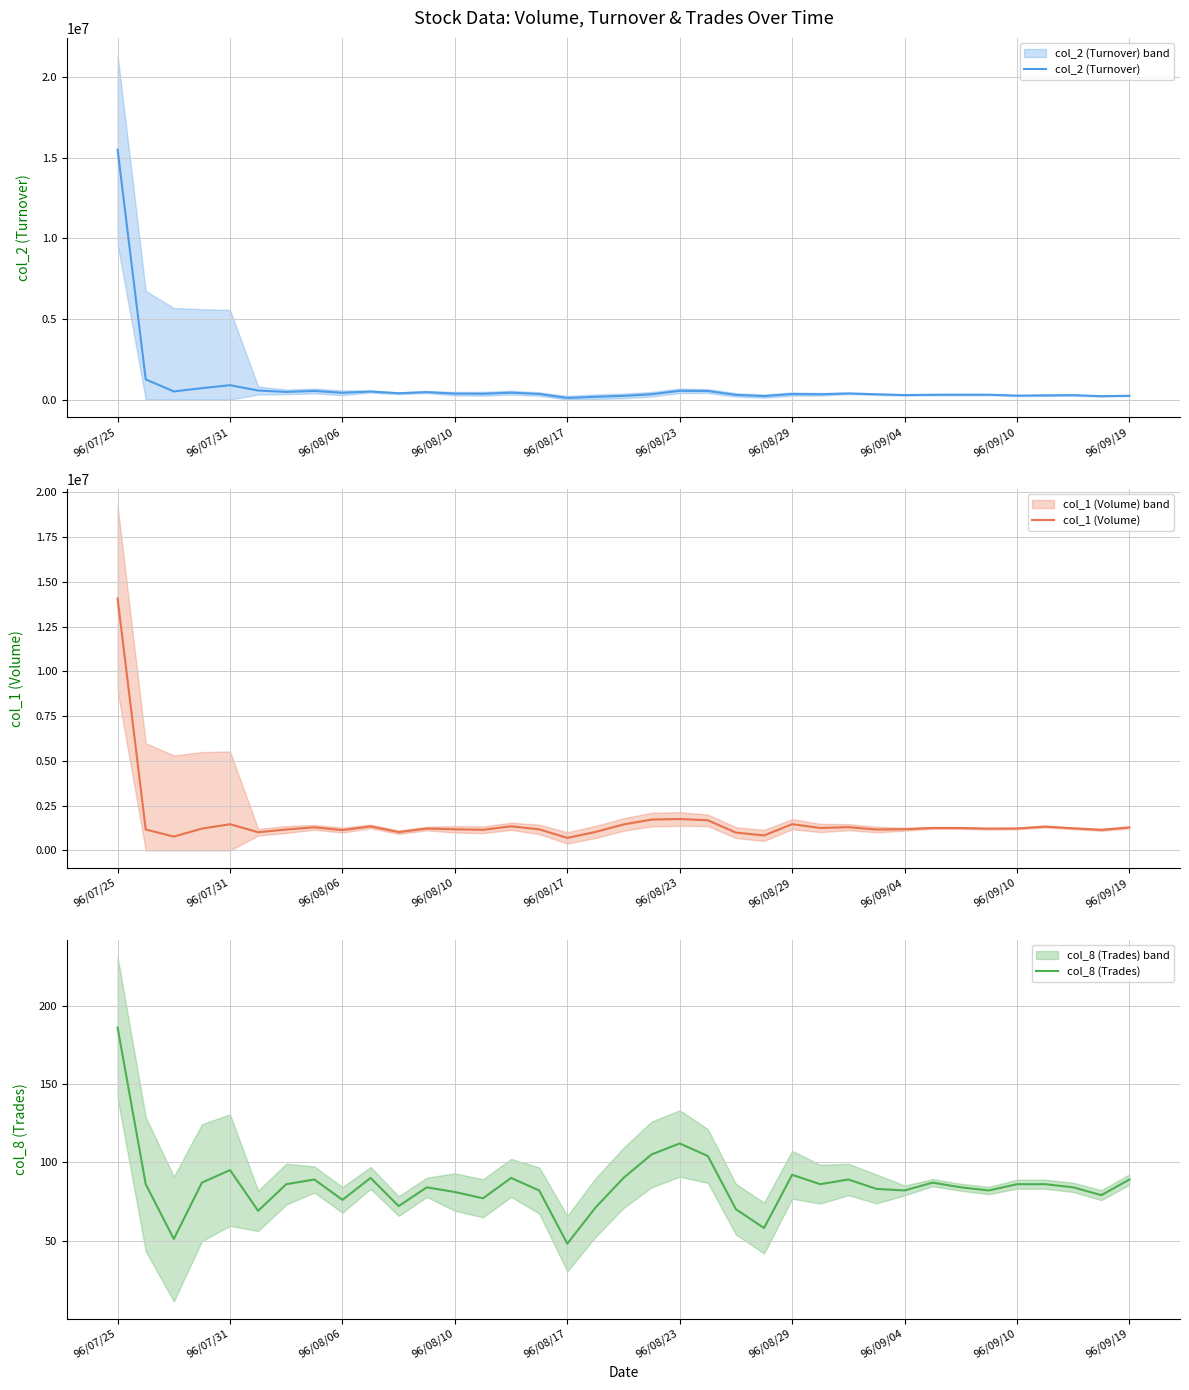

Which category has the highest value in the col_2 (Turnover) series?

96/07/25